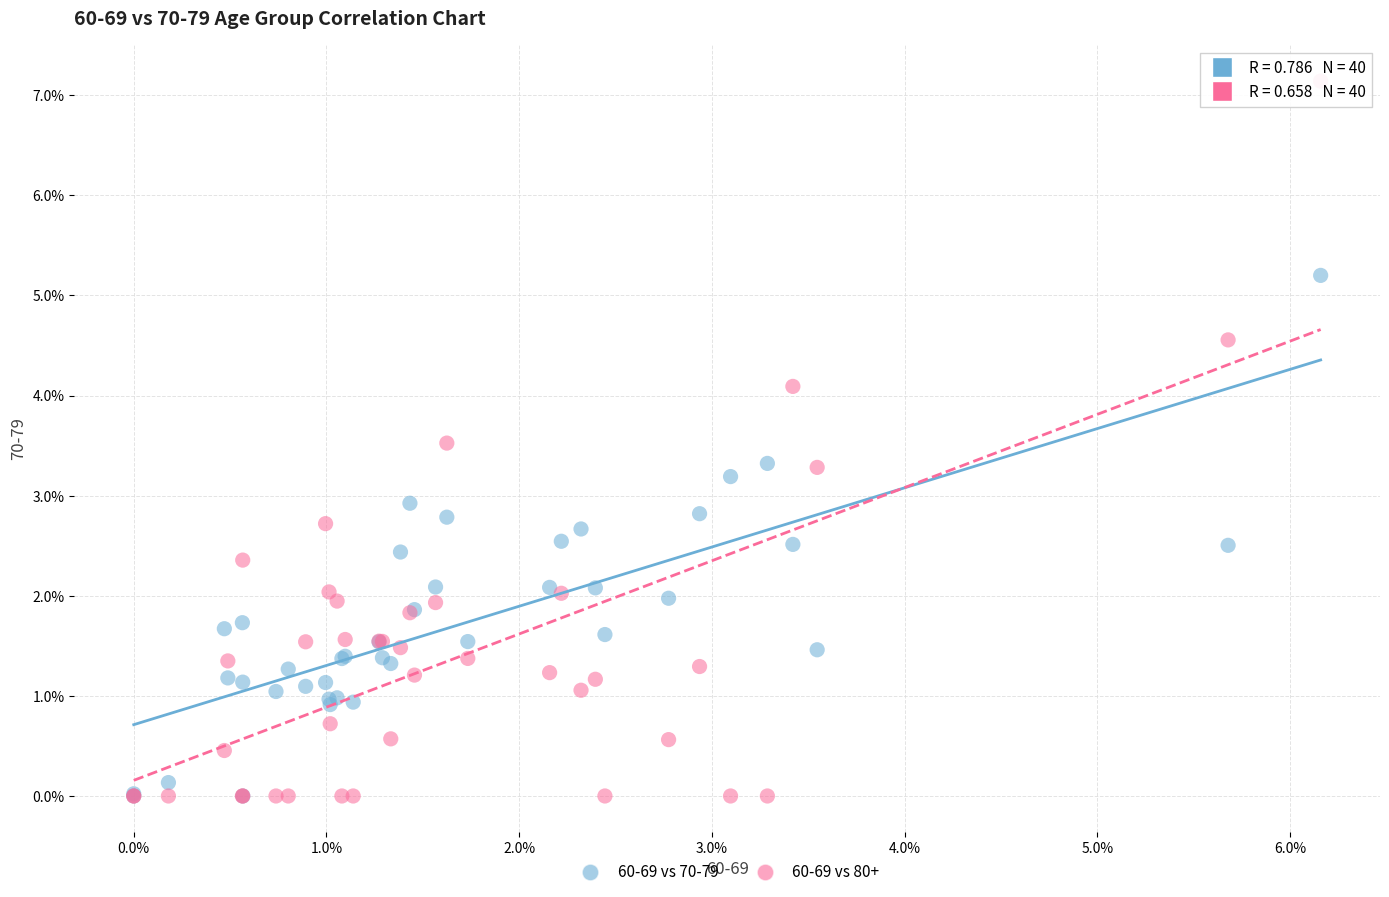

Which series contains the highest Y value?

60-69 vs 80+